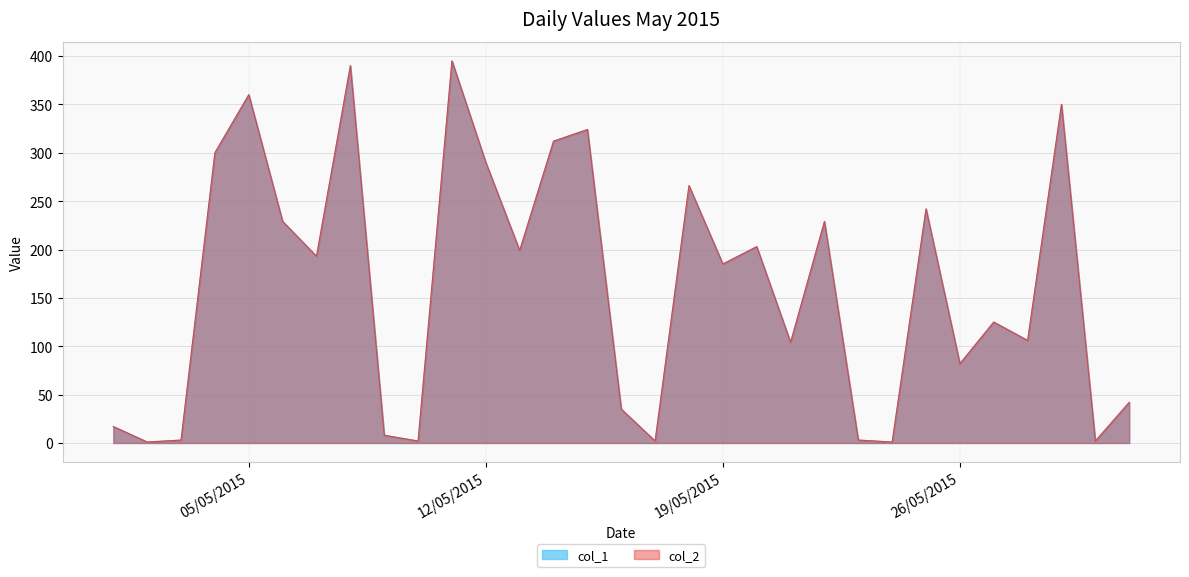

What is the difference between the maximum and minimum values in the col_2 series?

394